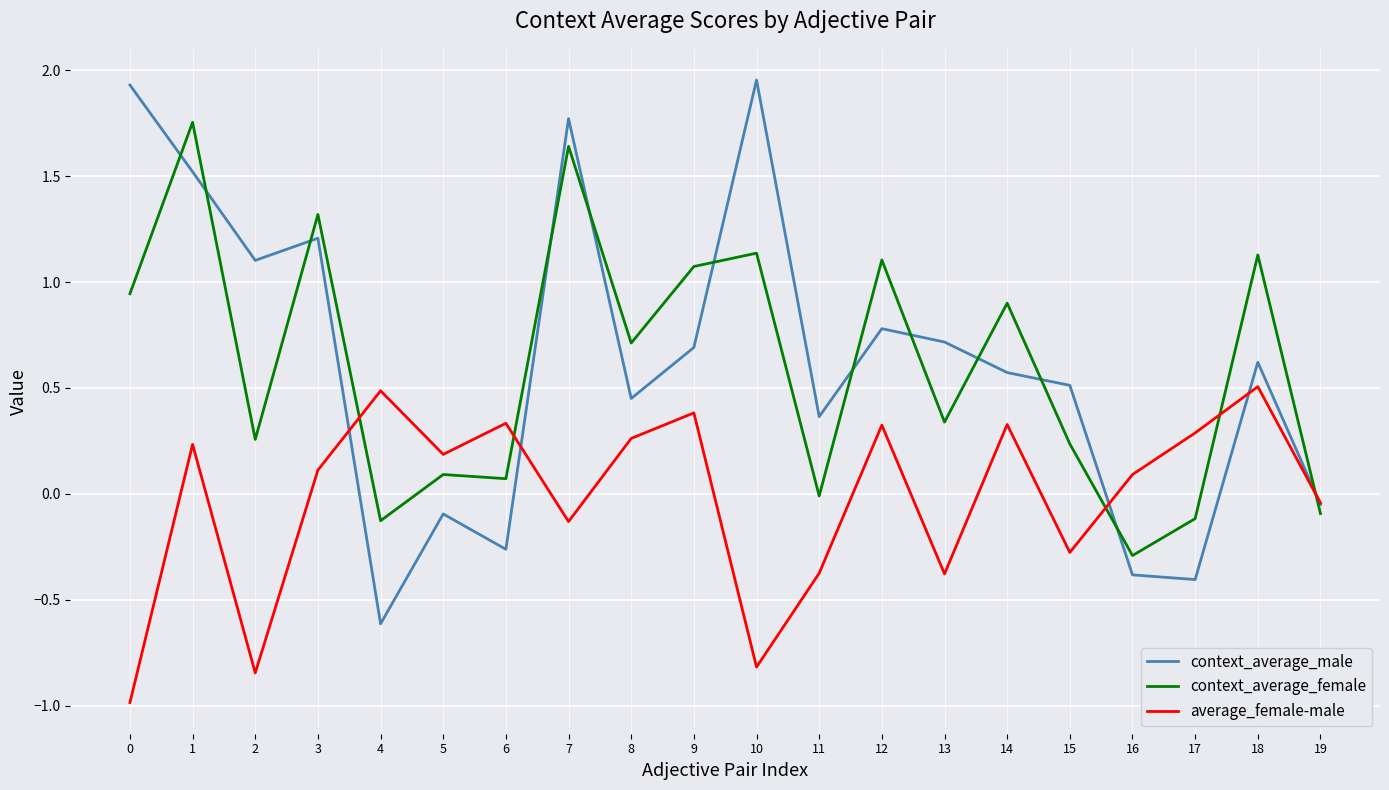

The context_average_male series shows -0.4 at 16. True or false?

True